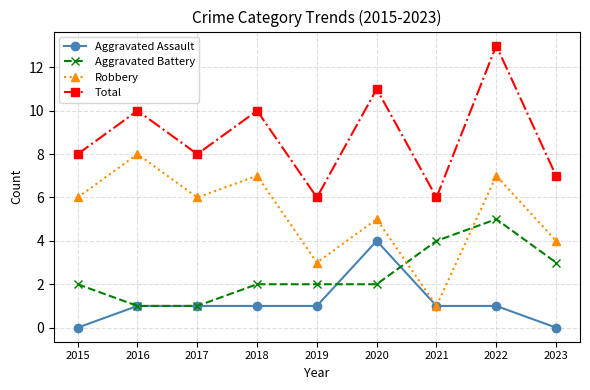

At which category does the chart reach its peak across all series?

2022